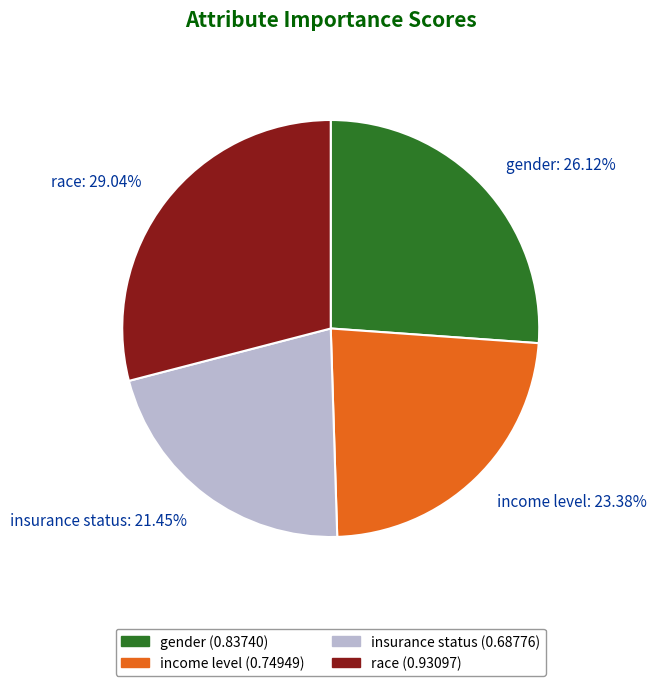

What is the largest slice in the pie chart?

race